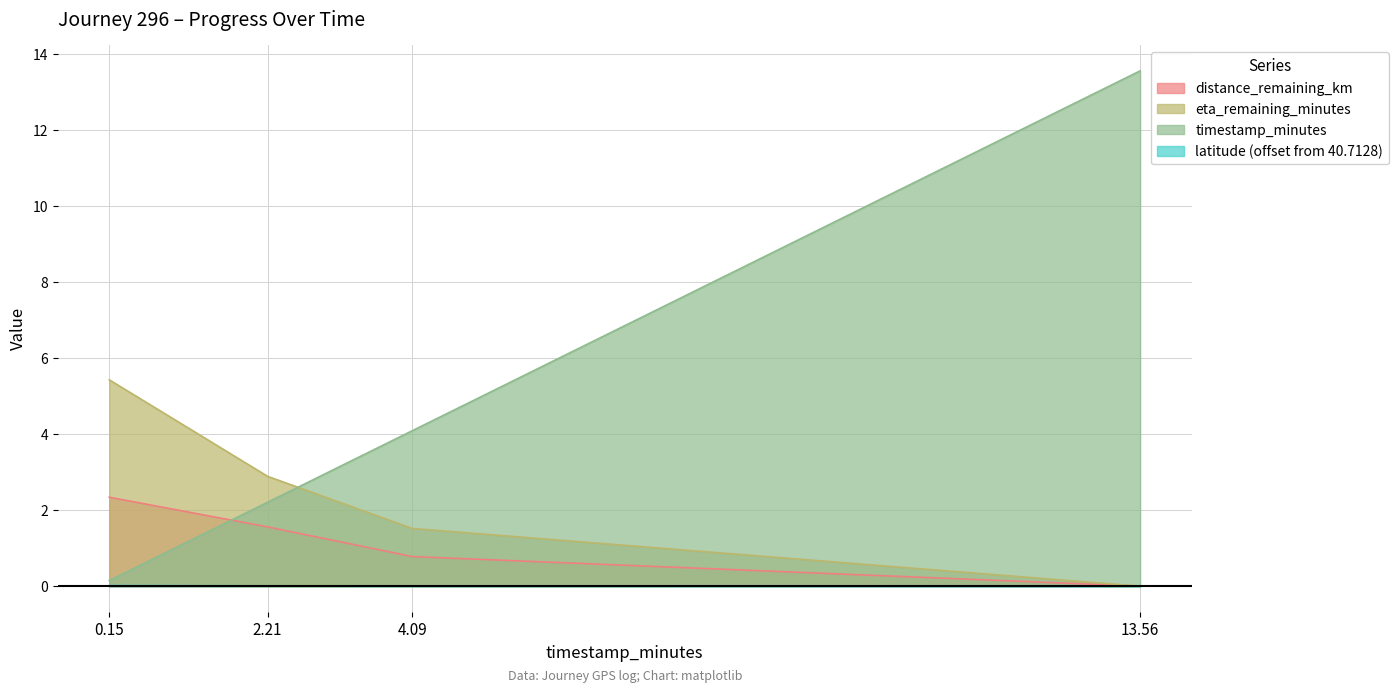

Reading right to left, what are all the values shown in this chart?

distance_remaining_km: 13.56=0.0	4.09=0.8	2.21=1.6	0.15=2.3
eta_remaining_minutes: 13.56=0.0	4.09=1.5	2.21=2.9	0.15=5.4
timestamp_minutes: 13.56=13.6	4.09=4.1	2.21=2.2	0.15=0.1
latitude_offset: 13.56=0.0	4.09=0.0	2.21=0.0	0.15=0.0